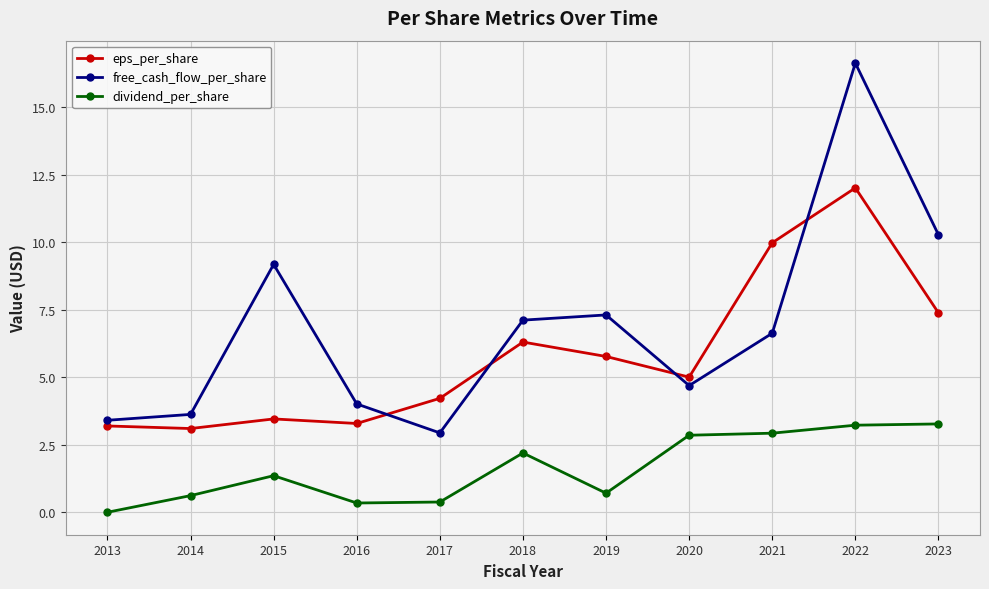

Where is free_cash_flow_per_share nearest to the value 9?

2015